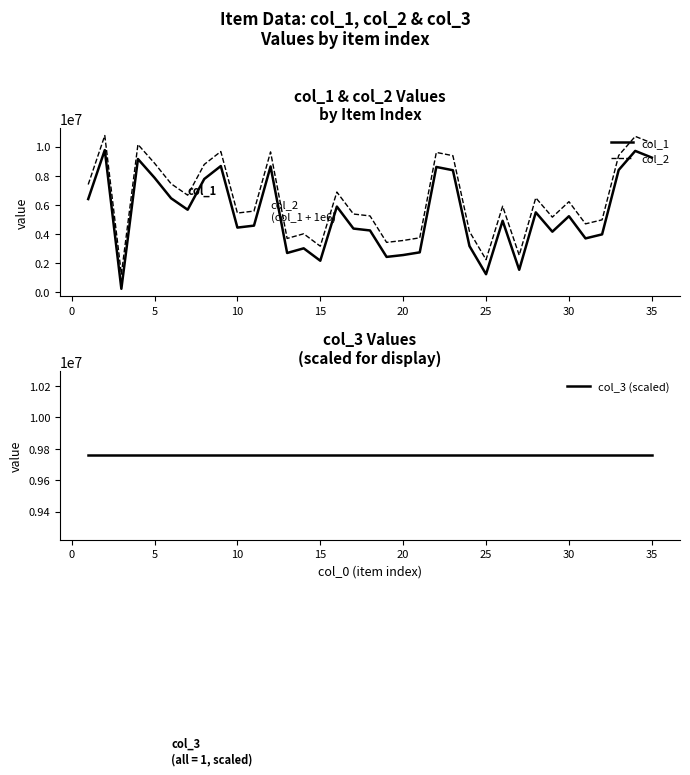

What is the lowest value of the col_2 series?

1220750